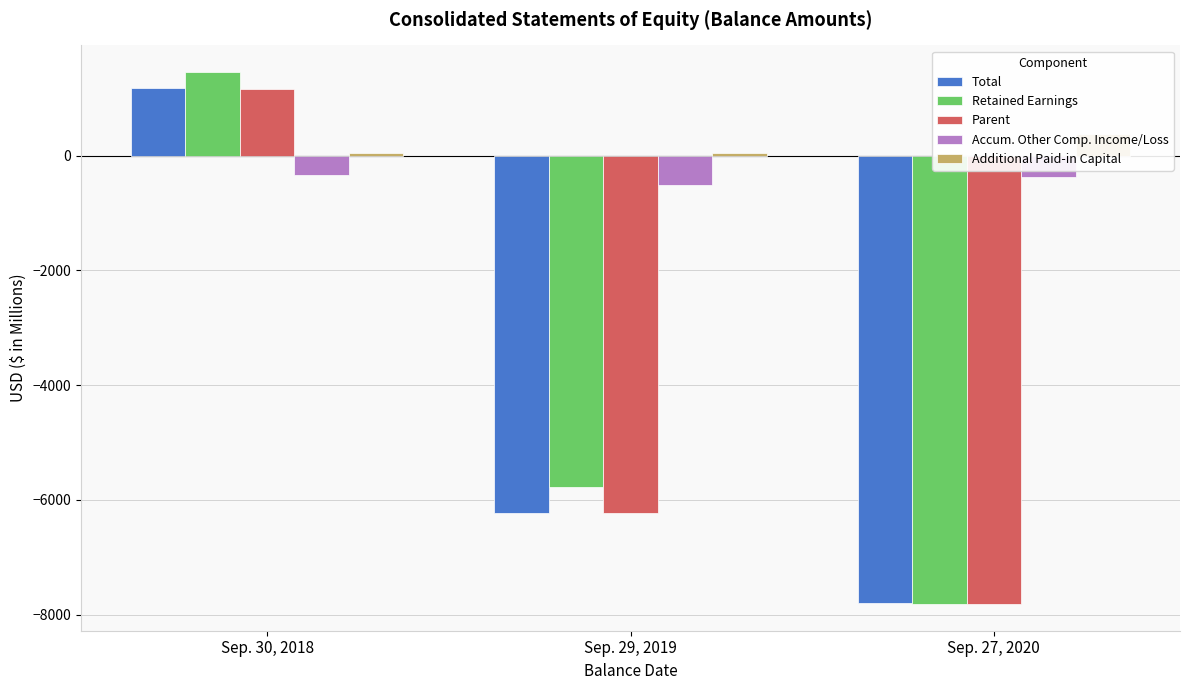

At Sep. 29, 2019, list the series in order from smallest to largest.

Parent, Total, Retained Earnings, Accum. Other Comp. Income/Loss, Additional Paid-in Capital